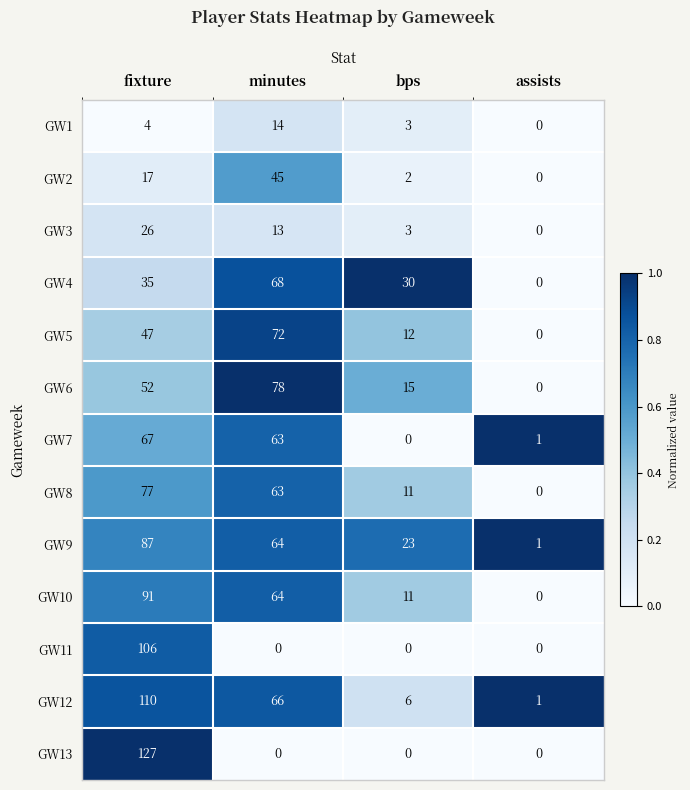

List the series in order of their peak value, lowest first.

GW1, GW3, GW2, GW7, GW4, GW5, GW8, GW6, GW9, GW10, GW11, GW12, GW13